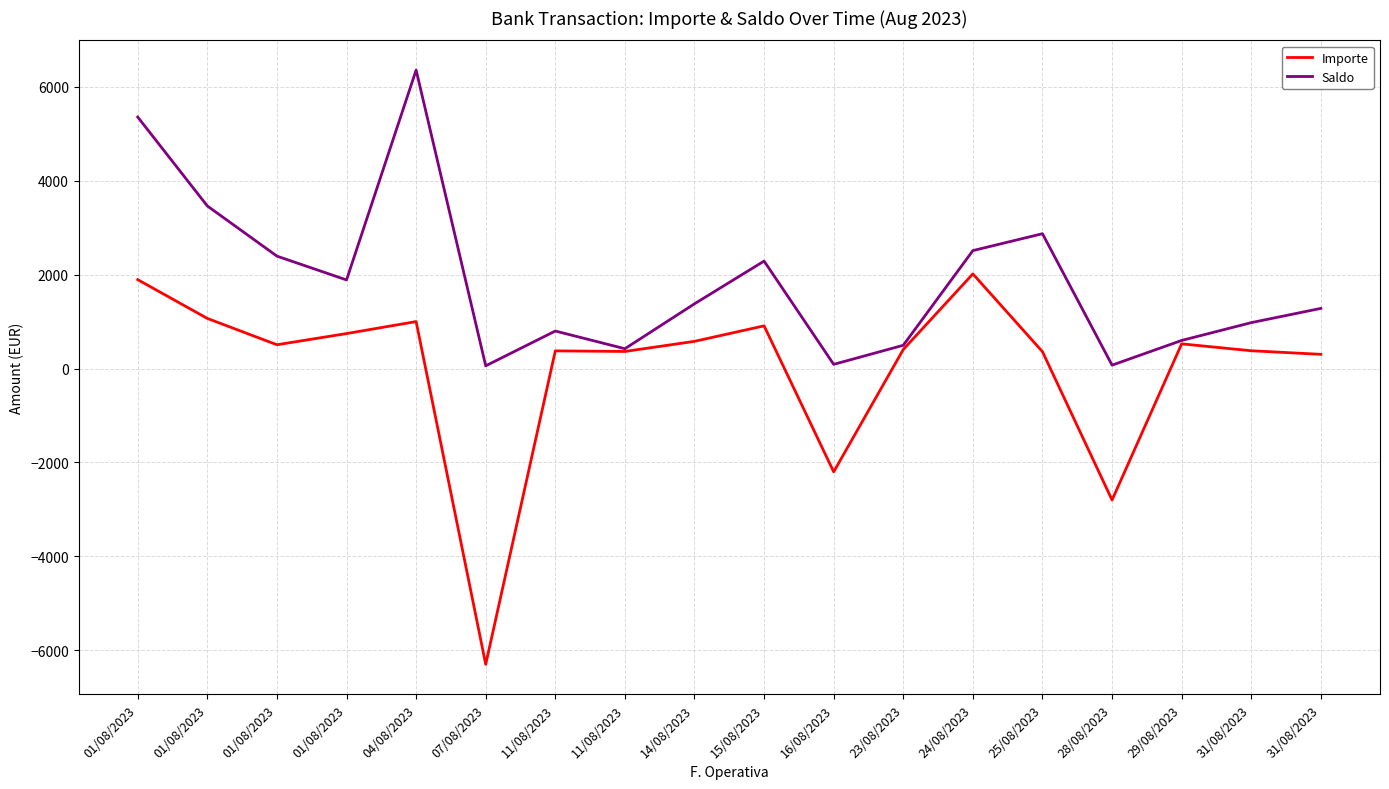

How many values in Importe are below zero?

3